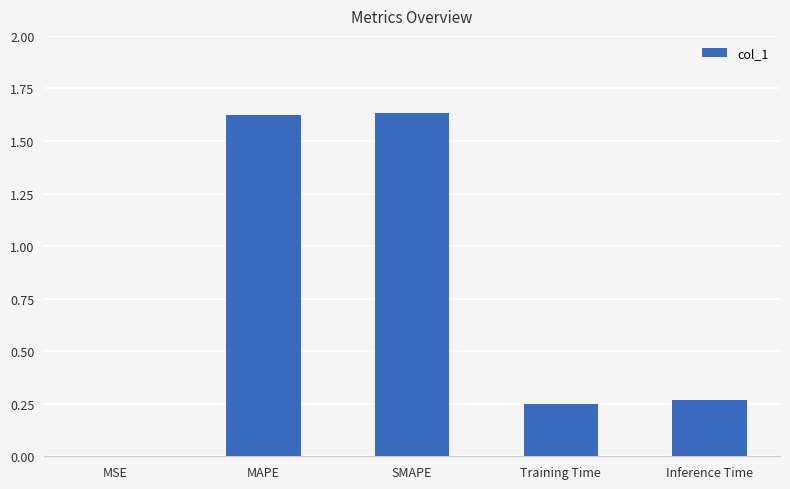

What is the sum of all values?

3.8